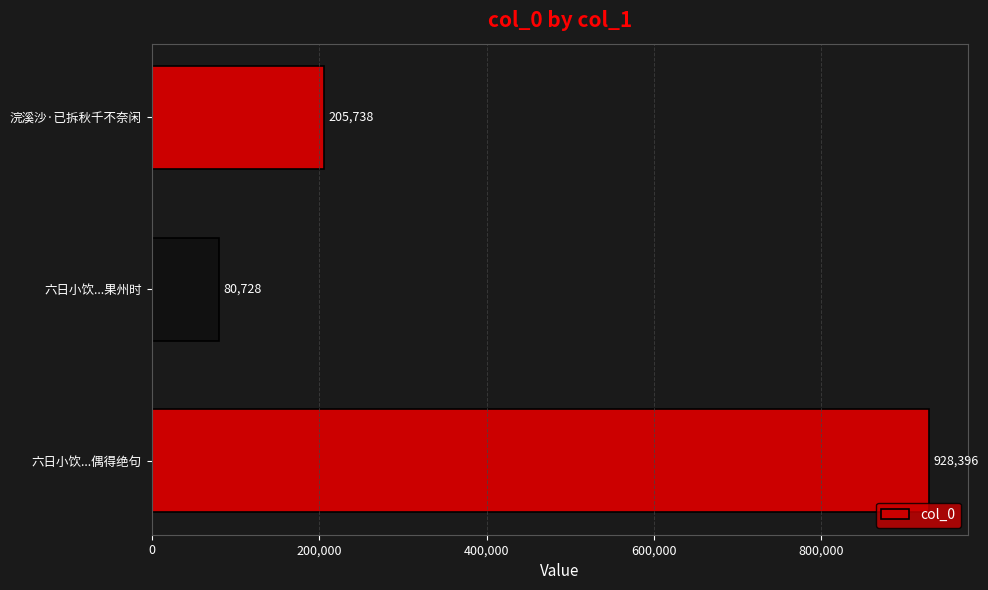

The chart shows a value of 100840 at 浣溪沙·已拆秋千不奈闲. True or false?

False